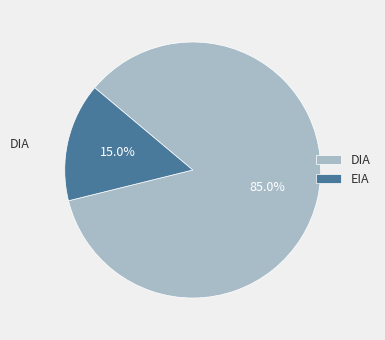

To the nearest percent, what portion does EIA represent?

15%